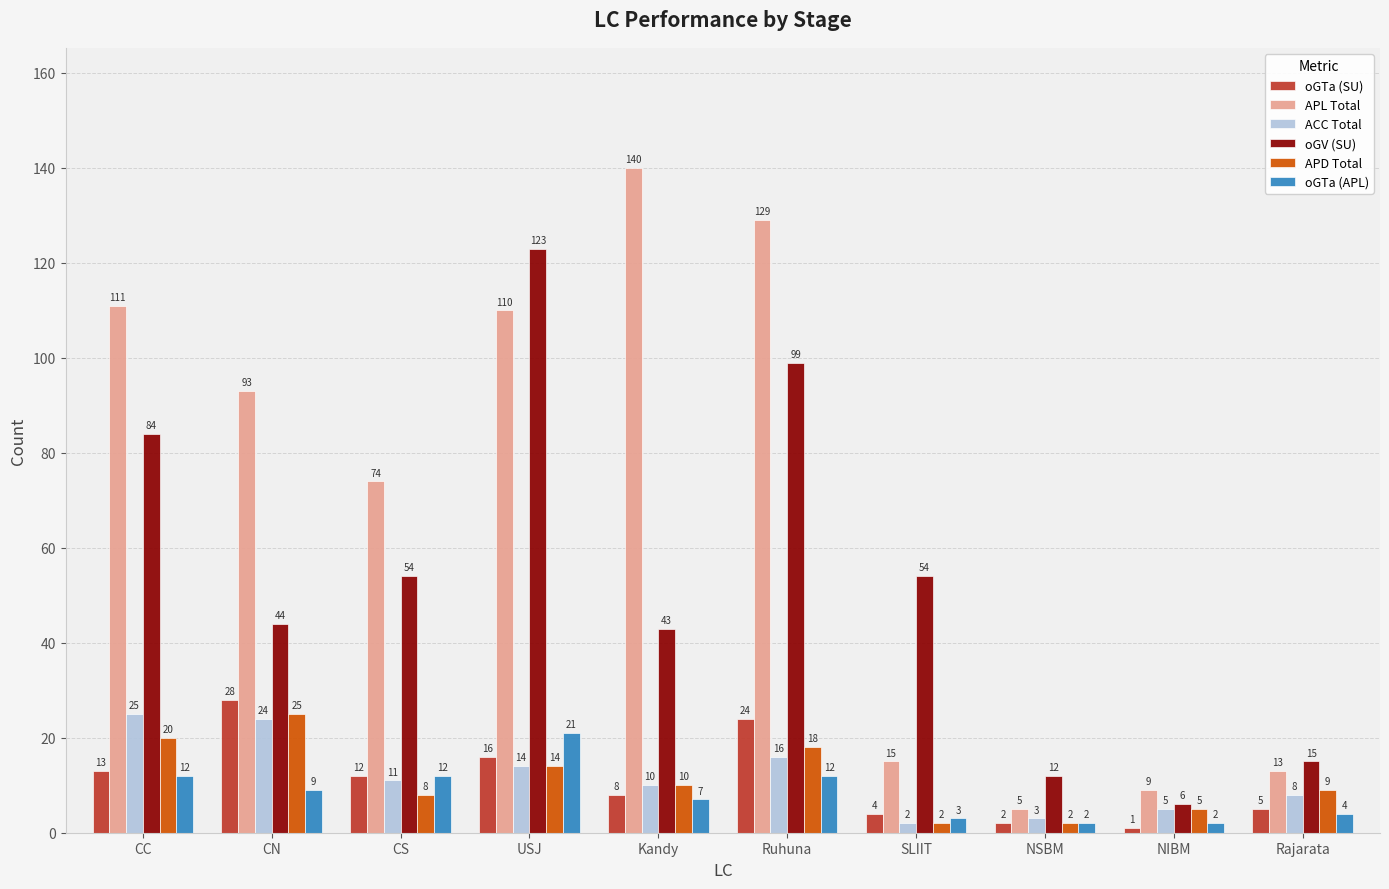

What is the sum of all oGTa (SU) values?

113